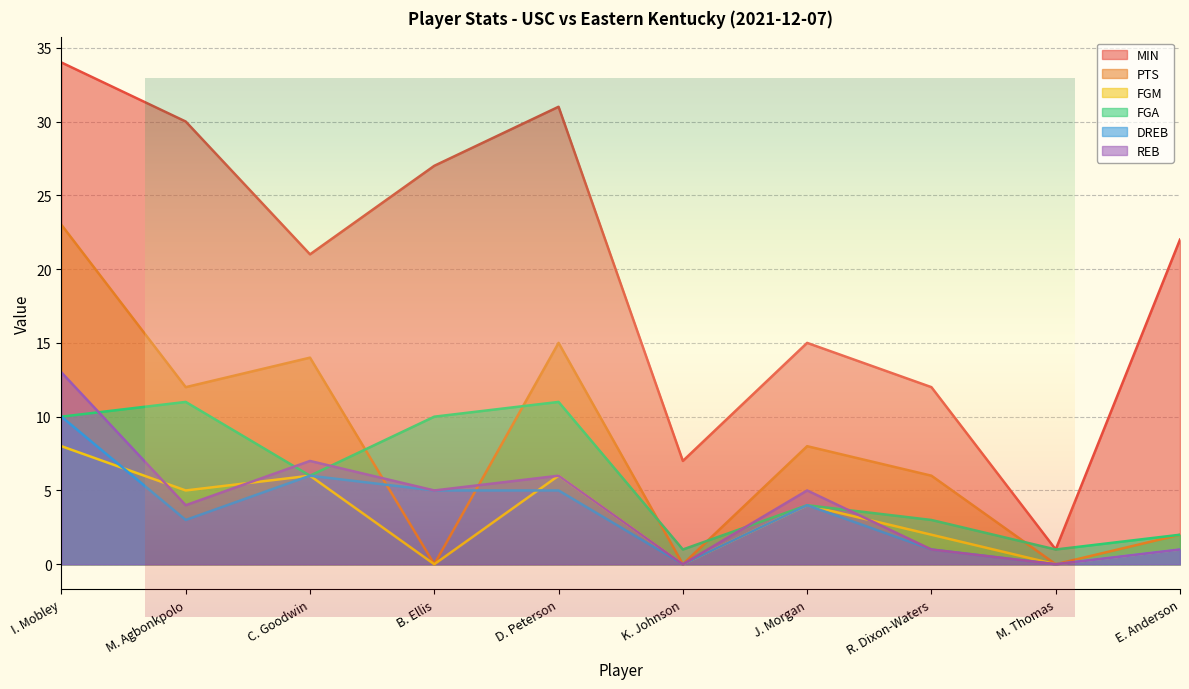

Reading left to right, list all the values displayed in this chart.

MIN: 34	30	21	27	31	7	15	12	1	22
PTS: 23	12	14	0	15	0	8	6	0	2
FGM: 8	5	6	0	6	0	4	2	0	1
FGA: 10	11	6	10	11	1	4	3	1	2
DREB: 10	3	6	5	5	0	4	1	0	1
REB: 13	4	7	5	6	0	5	1	0	1